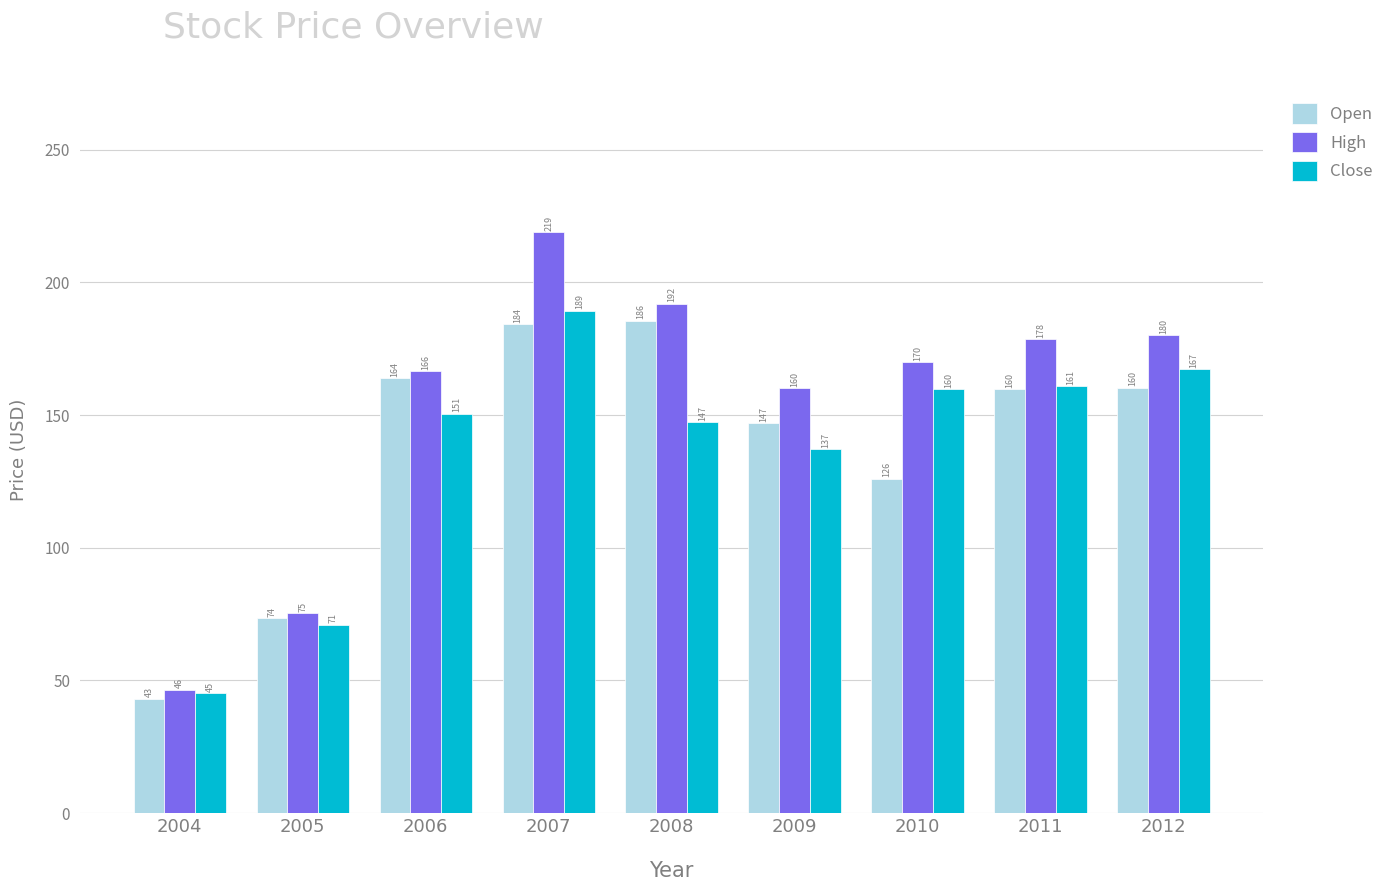

What is the greatest value displayed?

219.0